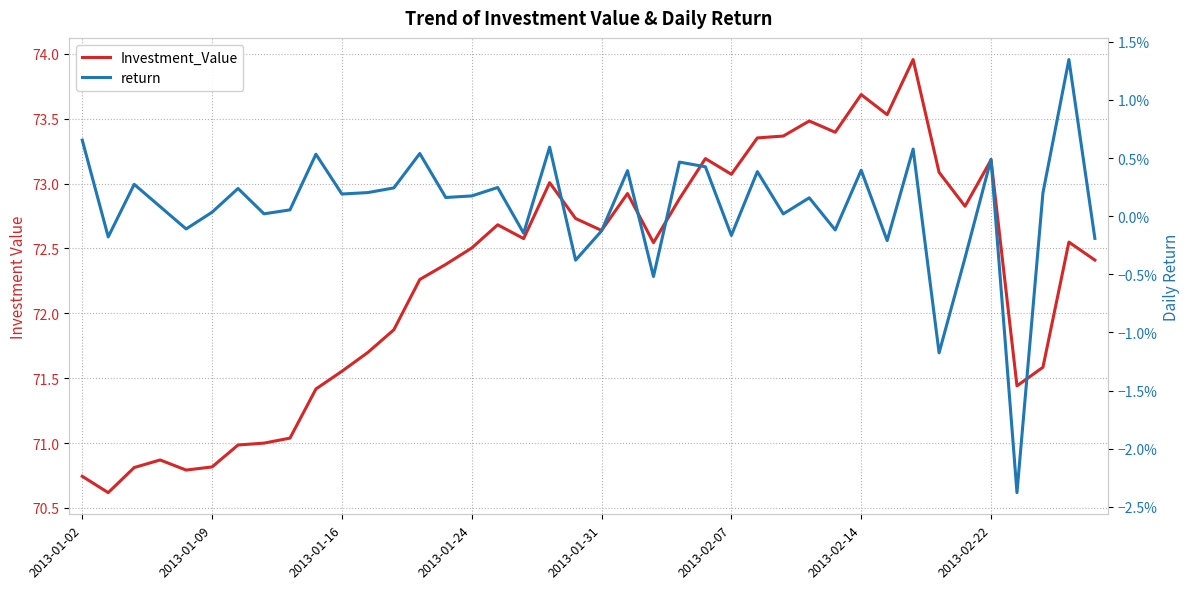

At which category is the sum across all series the highest?

32